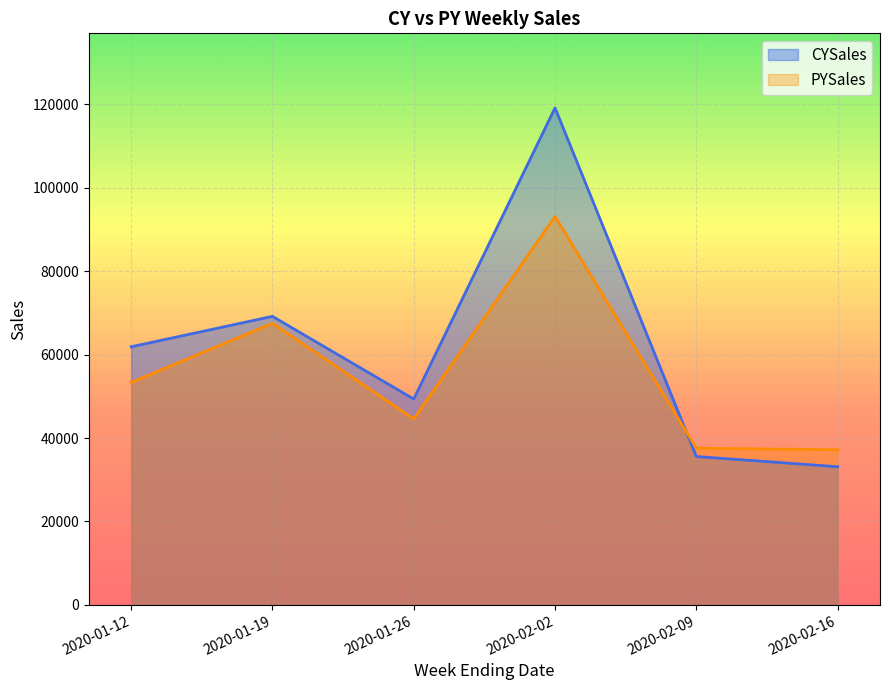

Where does the CYSales series first go above 61886?

2020-01-12